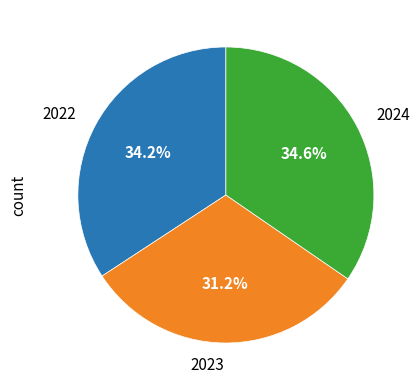

What is the ratio of the value at 2023 to the value at 2024?

0.9